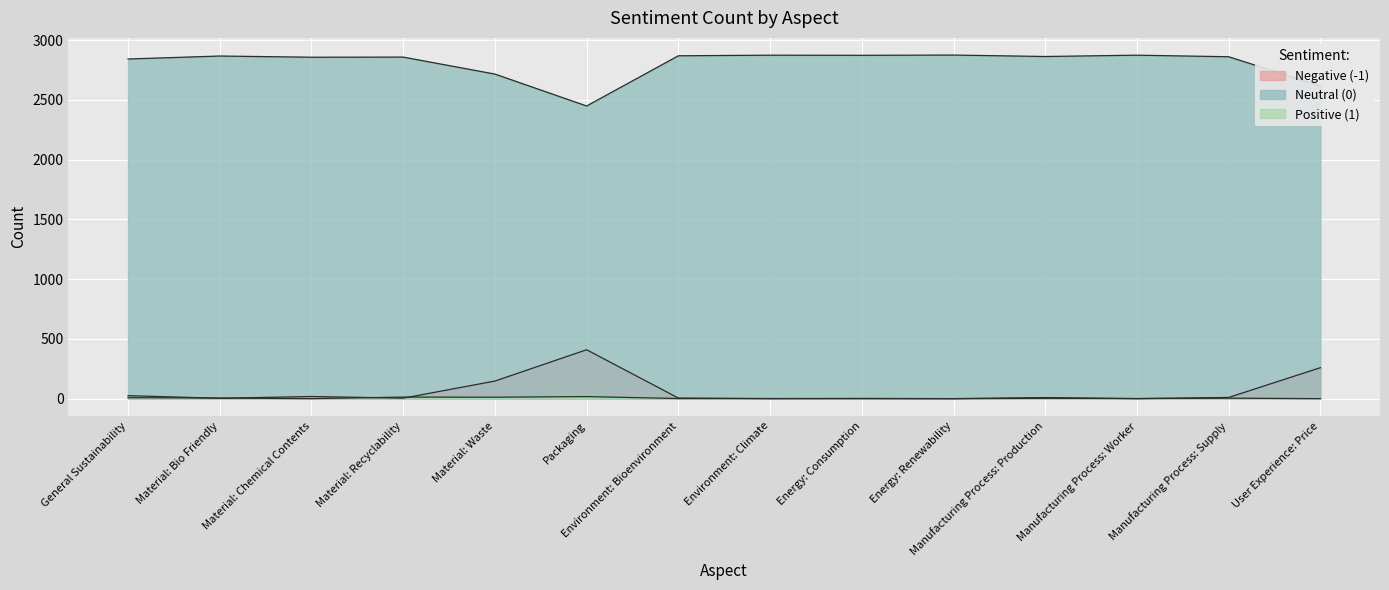

The Neutral (0) series shows 1324 at Manufacturing Process: Supply. True or false?

False